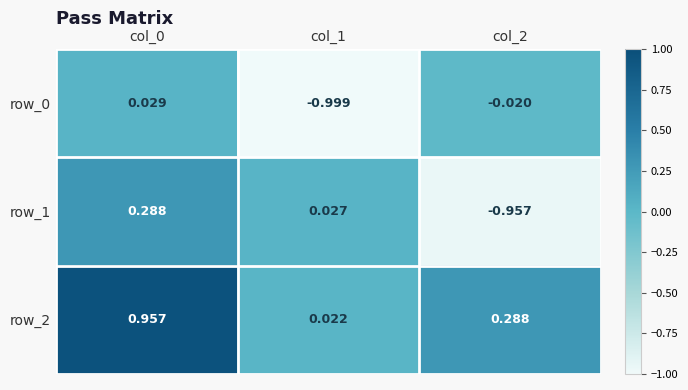

Is the value of row_1 at col_0 greater than the value of row_0 at col_0?

Yes